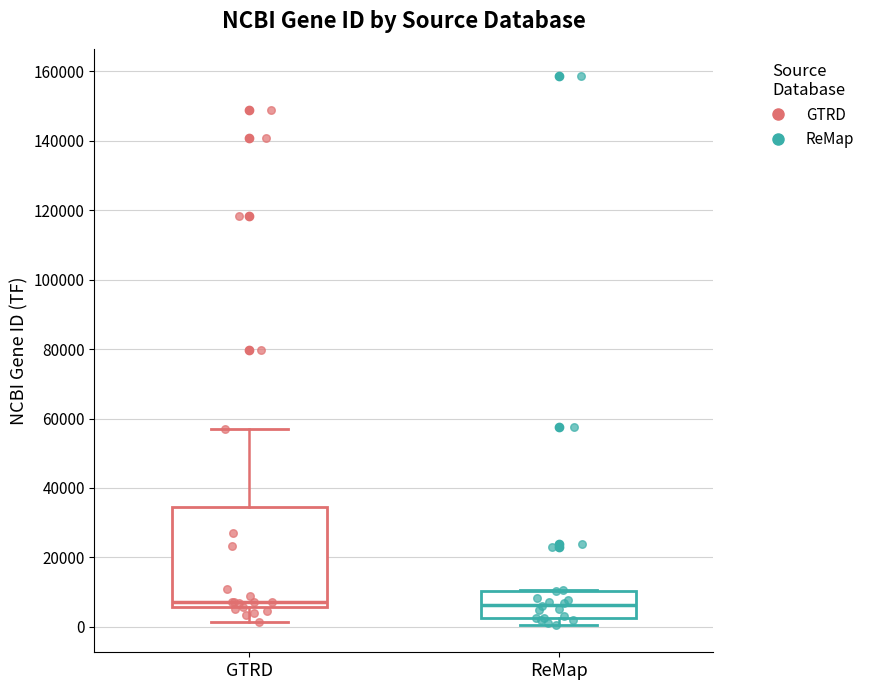

Comparing the boxes themselves (not the whiskers), which one is the tallest?

GTRD